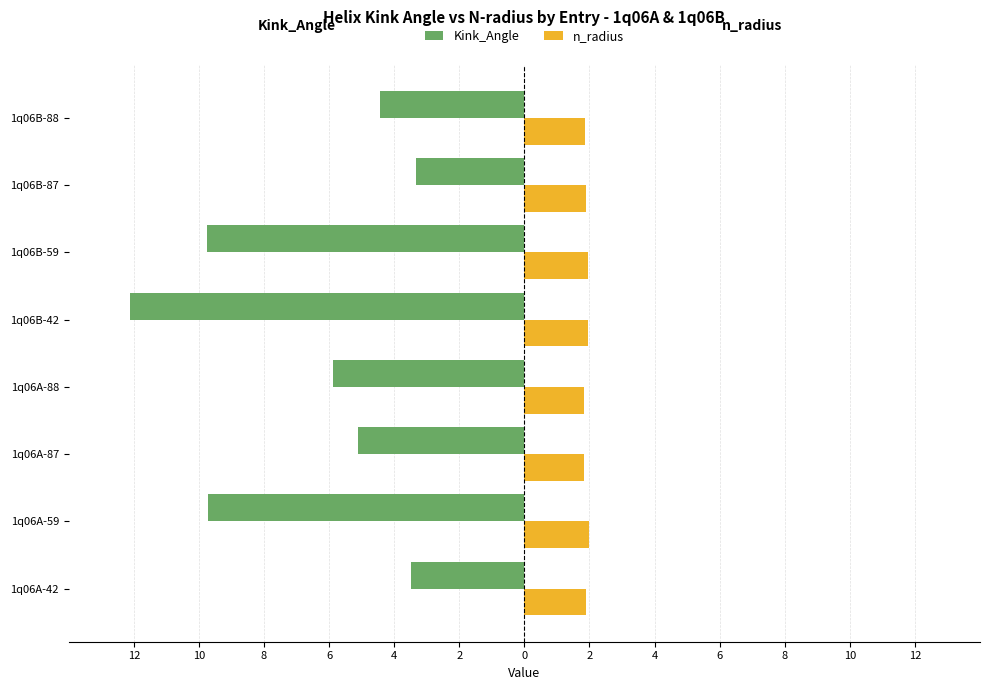

What are all the series names shown in the legend?

Kink_Angle, n_radius